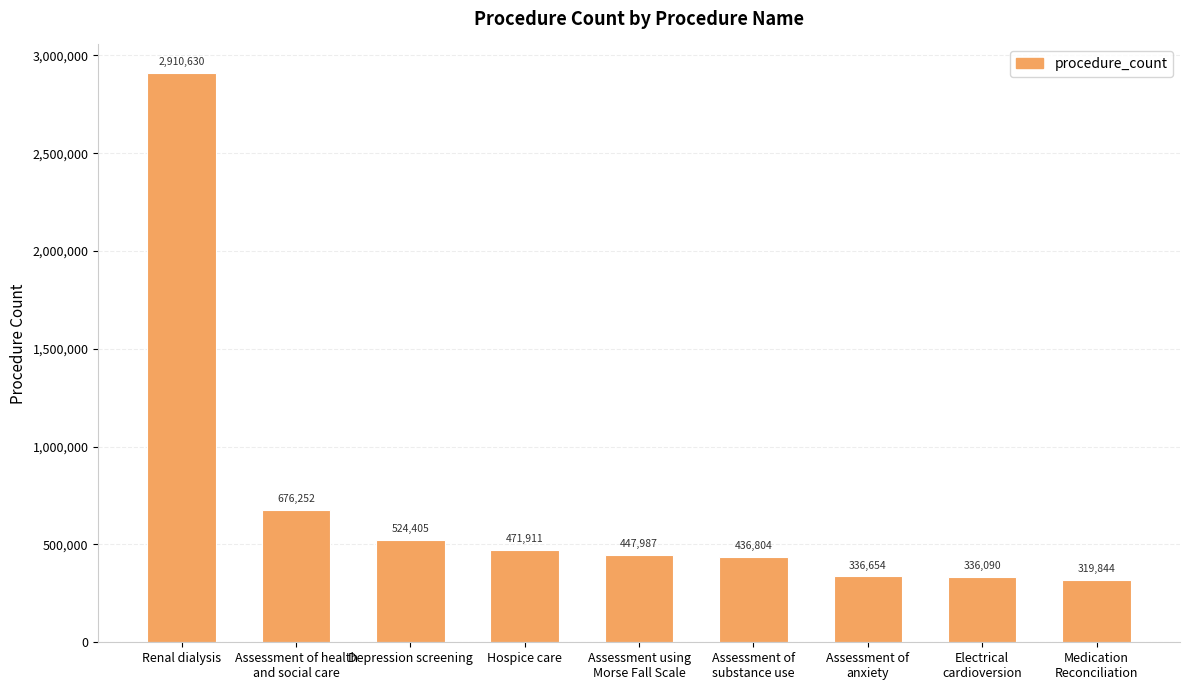

Approximately how many times larger is the value at Depression screening compared to Medication
Reconciliation?

1.6